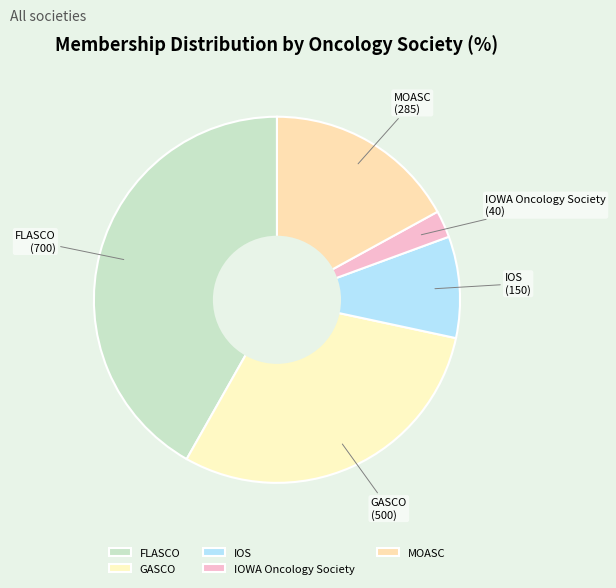

What is the smallest slice in the pie chart?

IOWA Oncology Society